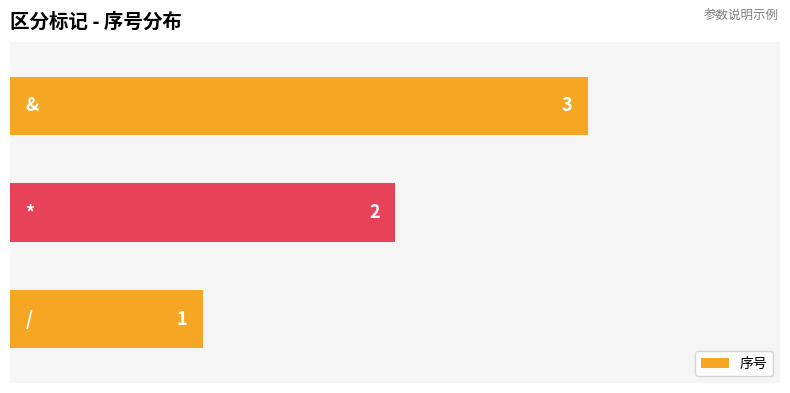

Count the values in the range 1 to 3.

3